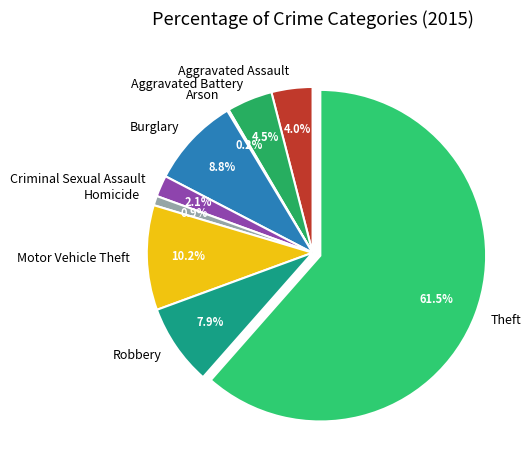

Does Theft represent more than half of the total?

Yes